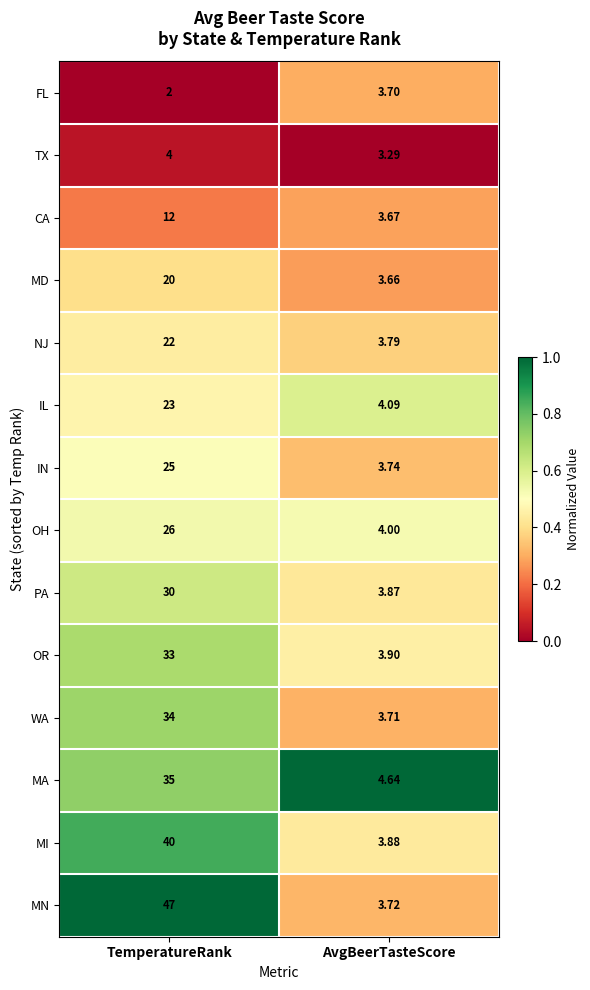

Which series has the widest spread of values?

MN